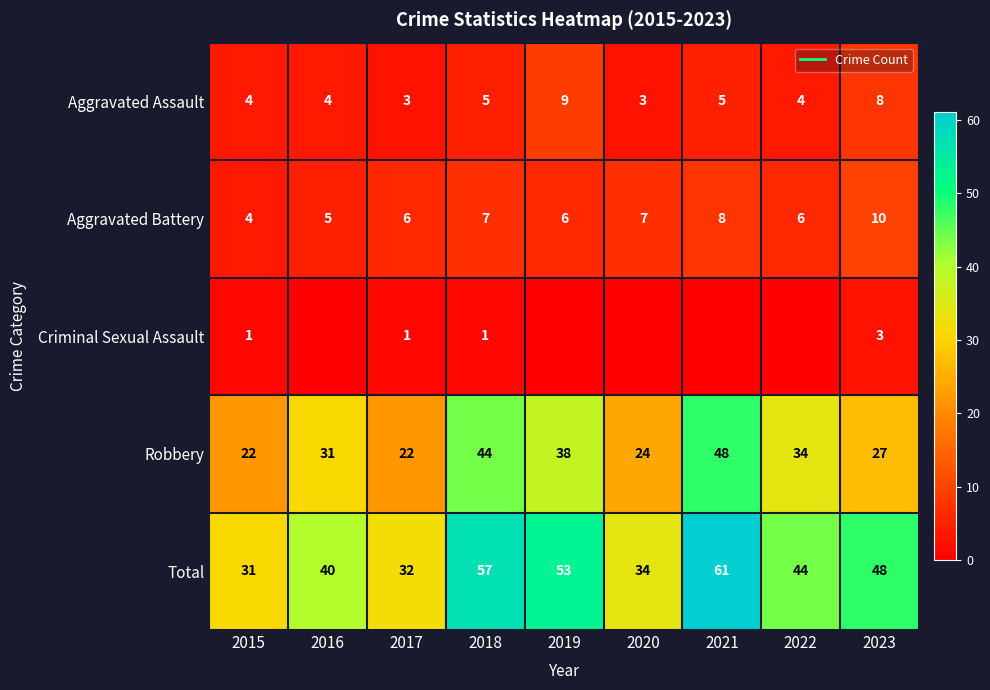

What is the difference between the Aggravated Assault values at 2021 and 2023?

3